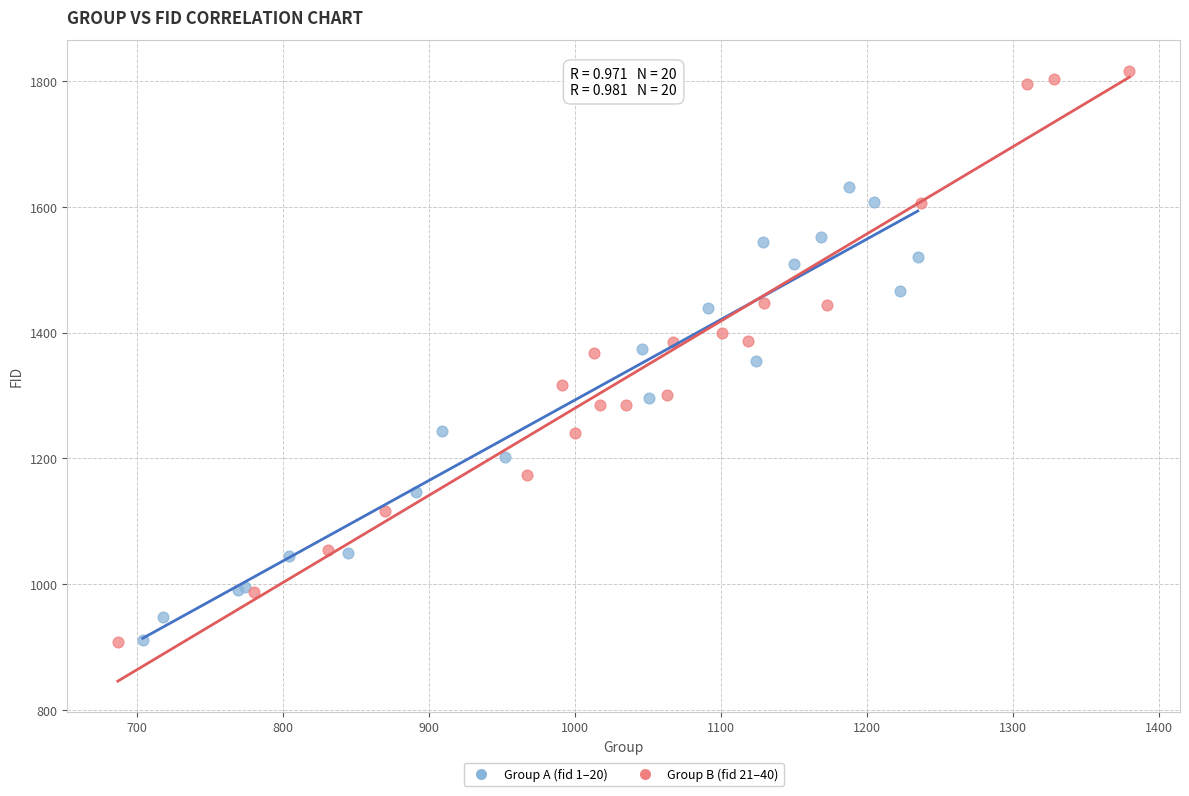

Which series has the widest spread of Y values?

Group B (fid 21–40)